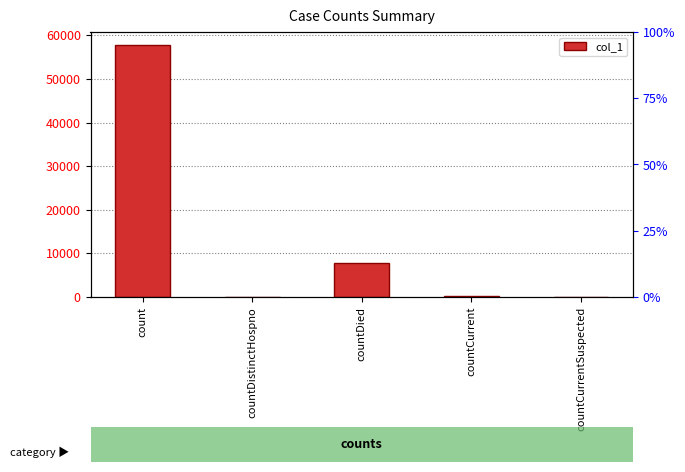

List the labels in order of value, smallest first.

countDistinctHospno, countCurrentSuspected, countCurrent, countDied, count